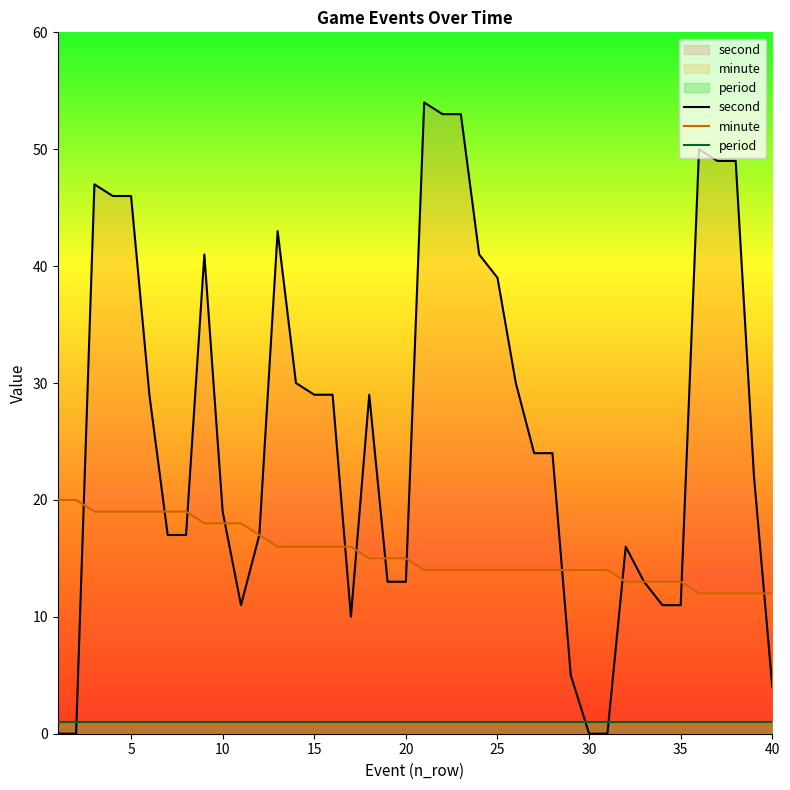

How many intersections are there between second and period?

3